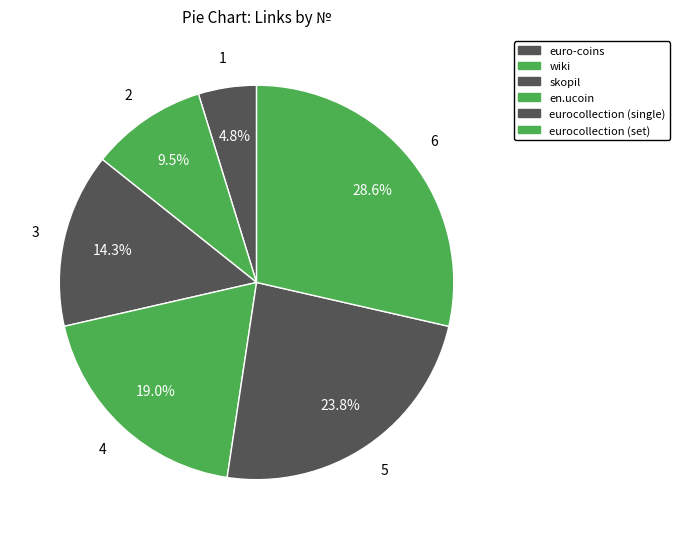

What percentage is the en.ucoin slice, to the nearest percent?

19%